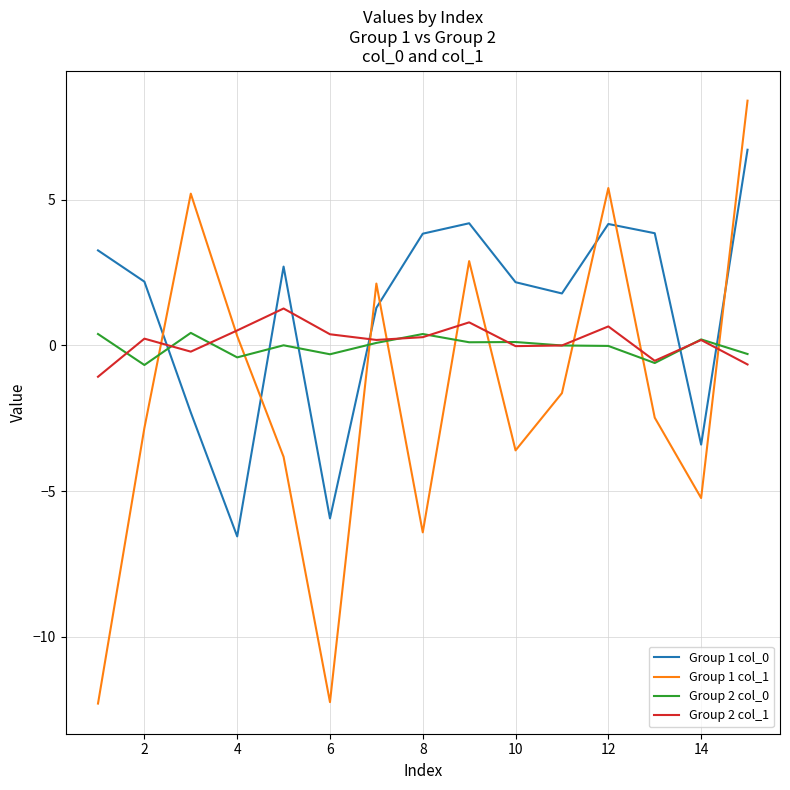

What is the lowest value of the Group 1 col_0 series?

-6.6